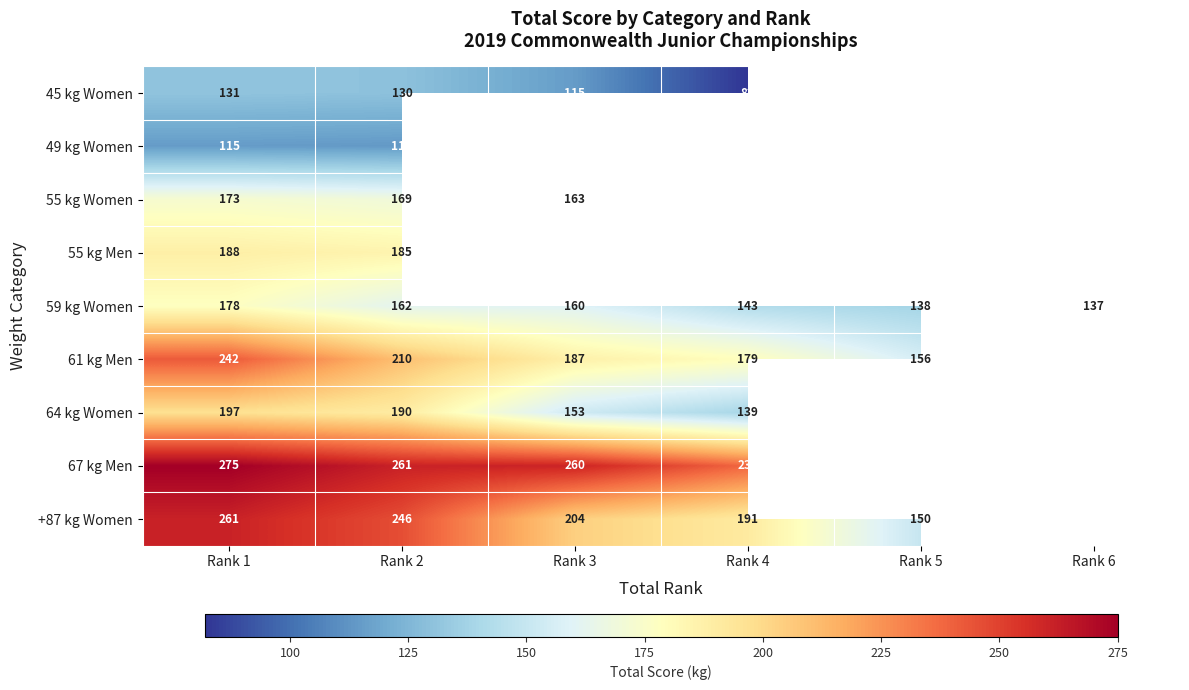

How many data points in 59 kg Women are less than 160?

3